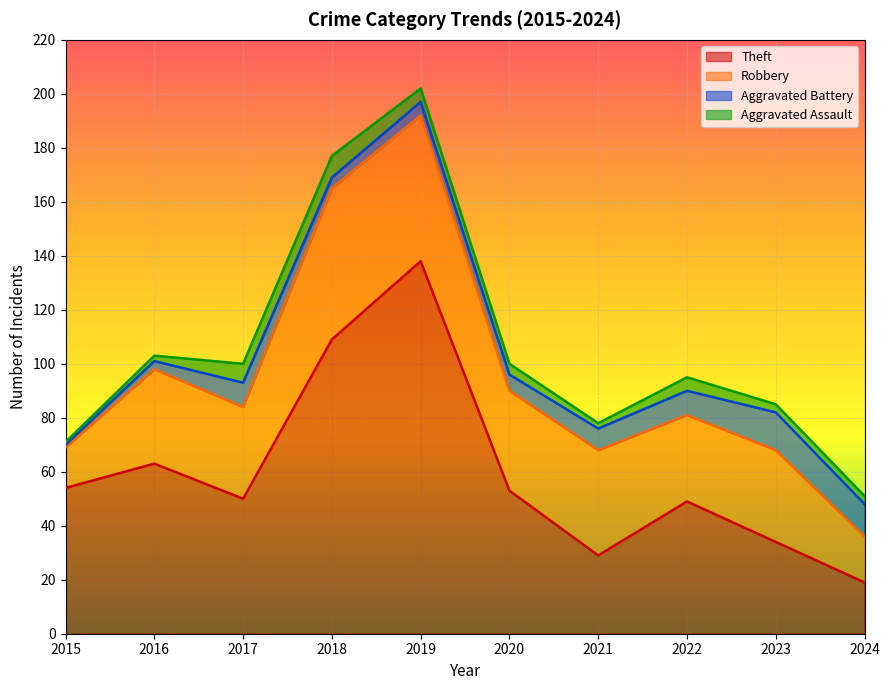

At which category is the sum across all series the highest?

2019